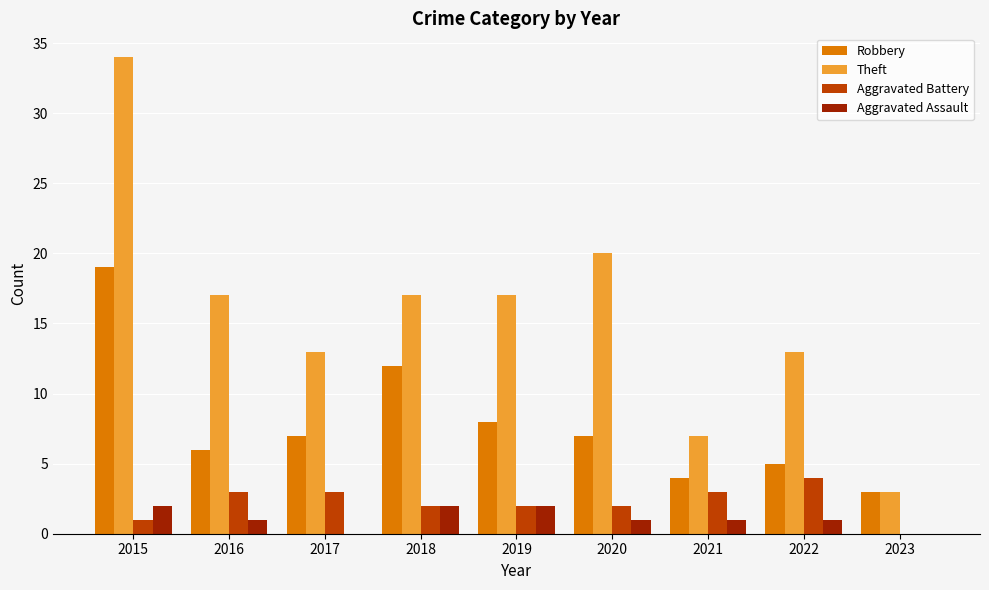

What is the difference between the Robbery values at 2018 and 2022?

7